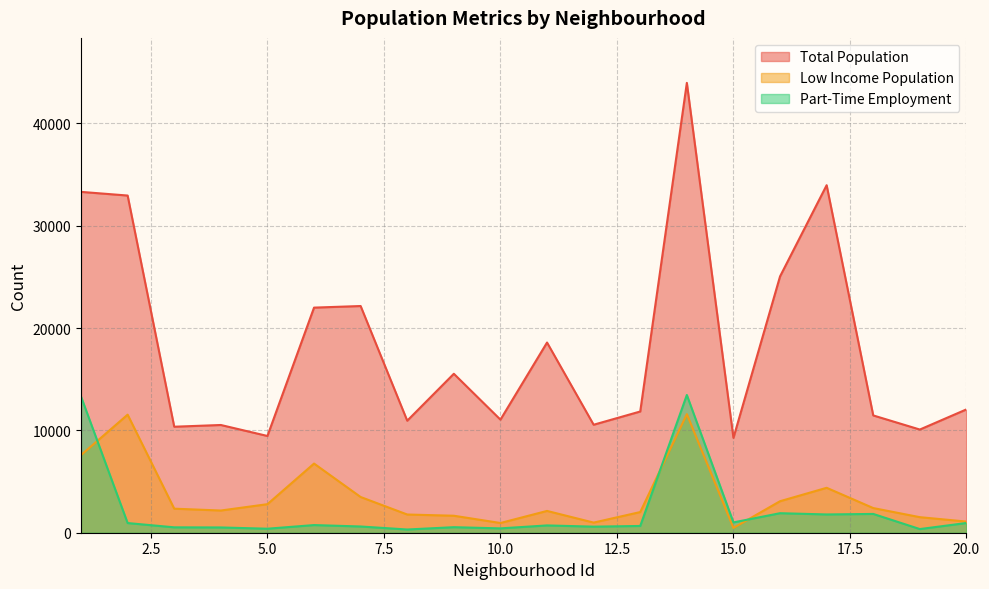

True or false: Total Population has a value of 33312 at 1.

True